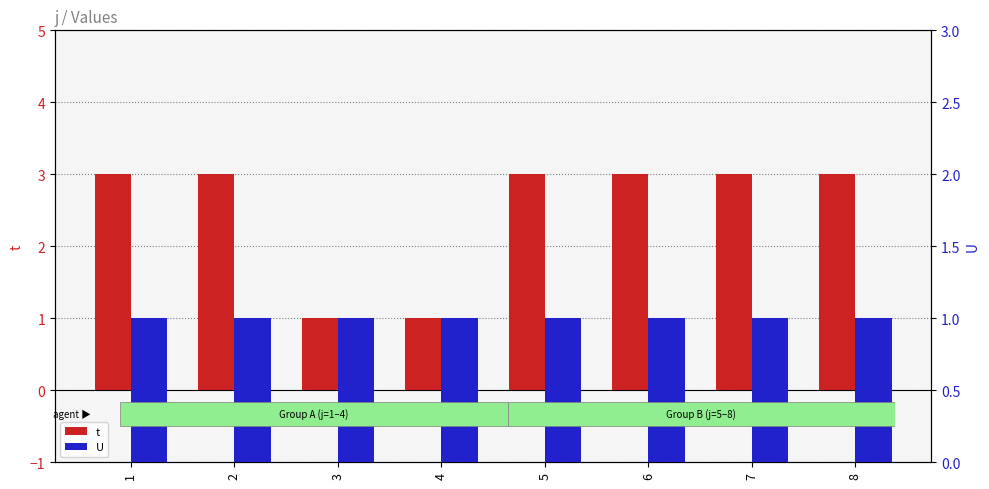

What is the value of the t bar at the 5th from the left?

3